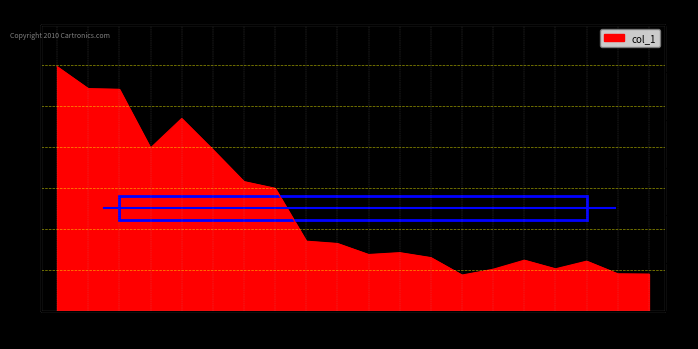

Reading left to right, extract all data points from this chart.

1.0	0.9	0.9	0.7	0.8	0.7	0.5	0.5	0.3	0.3	0.2	0.2	0.2	0.1	0.2	0.2	0.2	0.2	0.2	0.2